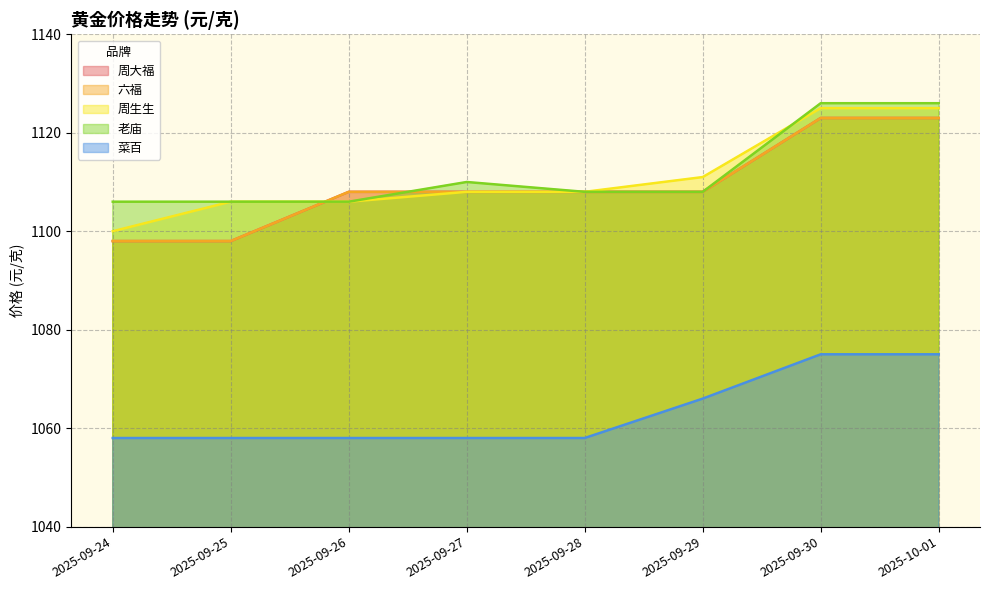

Does the chart have visible grid lines?

Yes